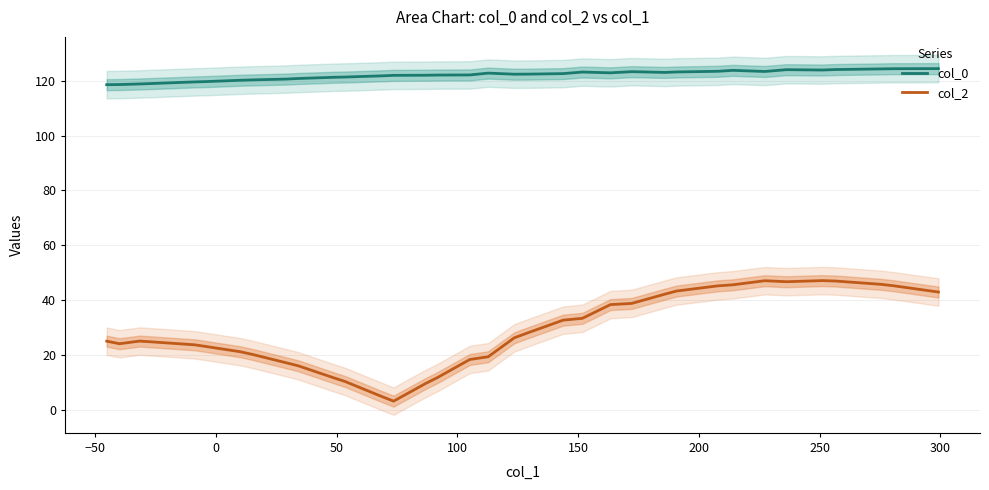

Count the number of categories in the chart.

35